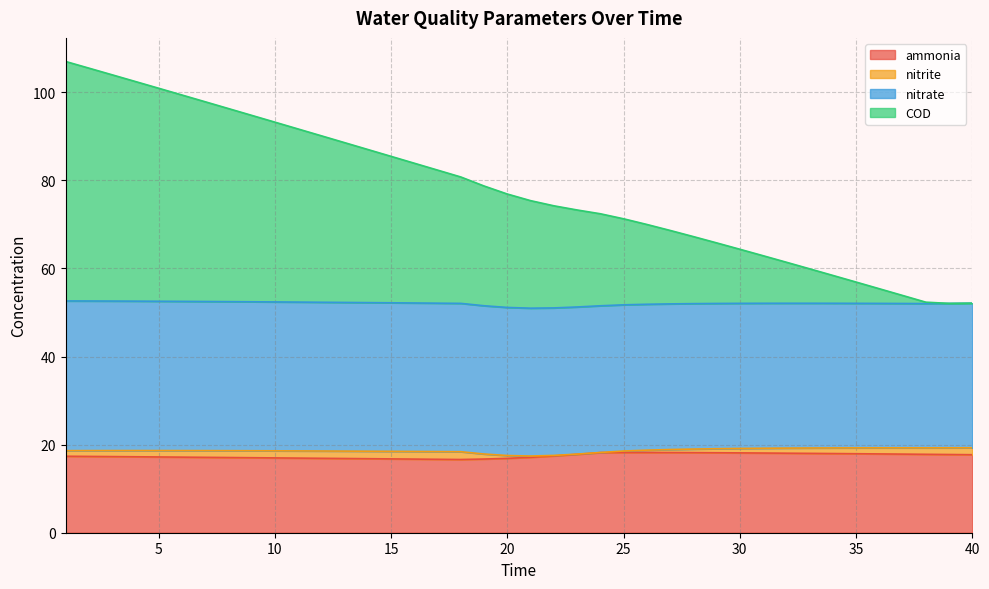

Which has a higher value, 15 or 7?

7